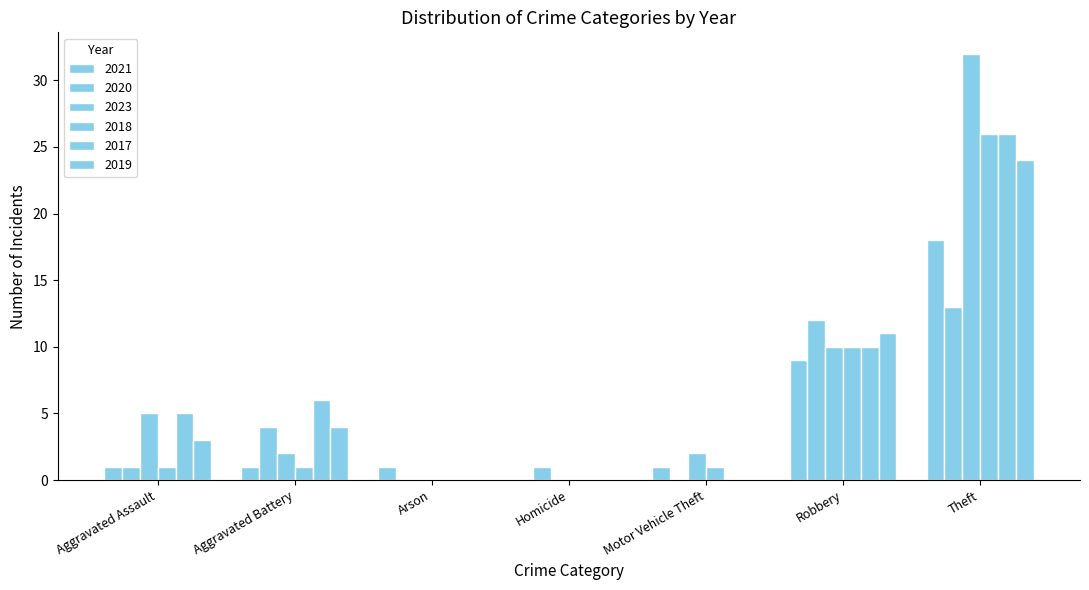

How many groups of bars are there?

7